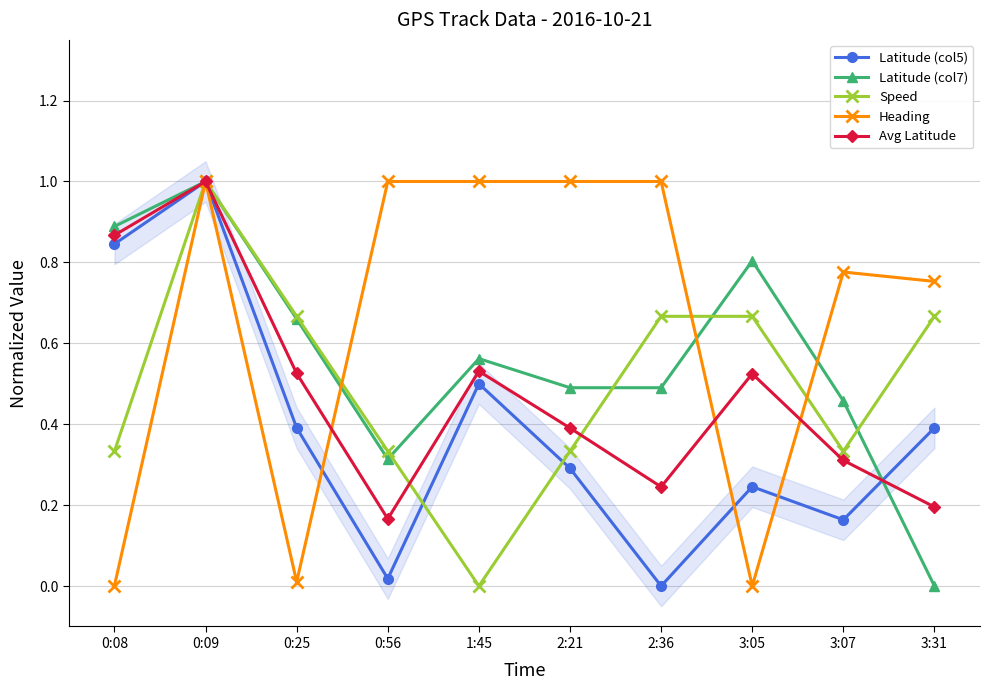

Reading left to right, list all the values displayed in this chart.

Latitude (col5): 0:08=0.8	0:09=1.0	0:25=0.4	0:56=0.0	1:45=0.5	2:21=0.3	2:36=0.0	3:05=0.2	3:07=0.2	3:31=0.4
Latitude (col7): 0:08=0.9	0:09=1.0	0:25=0.7	0:56=0.3	1:45=0.6	2:21=0.5	2:36=0.5	3:05=0.8	3:07=0.5	3:31=0.0
Speed: 0:08=0.3	0:09=1.0	0:25=0.7	0:56=0.3	1:45=0.0	2:21=0.3	2:36=0.7	3:05=0.7	3:07=0.3	3:31=0.7
Heading: 0:08=0.0	0:09=1.0	0:25=0.0	0:56=1.0	1:45=1.0	2:21=1.0	2:36=1.0	3:05=0.0	3:07=0.8	3:31=0.8
Avg Latitude: 0:08=0.9	0:09=1.0	0:25=0.5	0:56=0.2	1:45=0.5	2:21=0.4	2:36=0.2	3:05=0.5	3:07=0.3	3:31=0.2